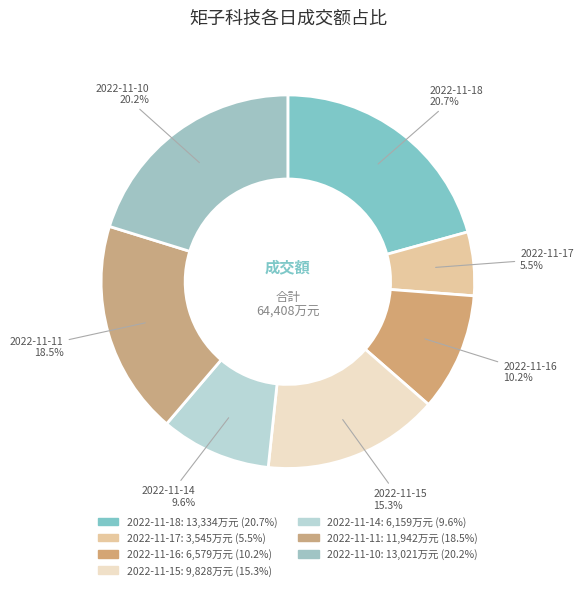

To the nearest percent, what portion does 2022-11-14 represent?

10%